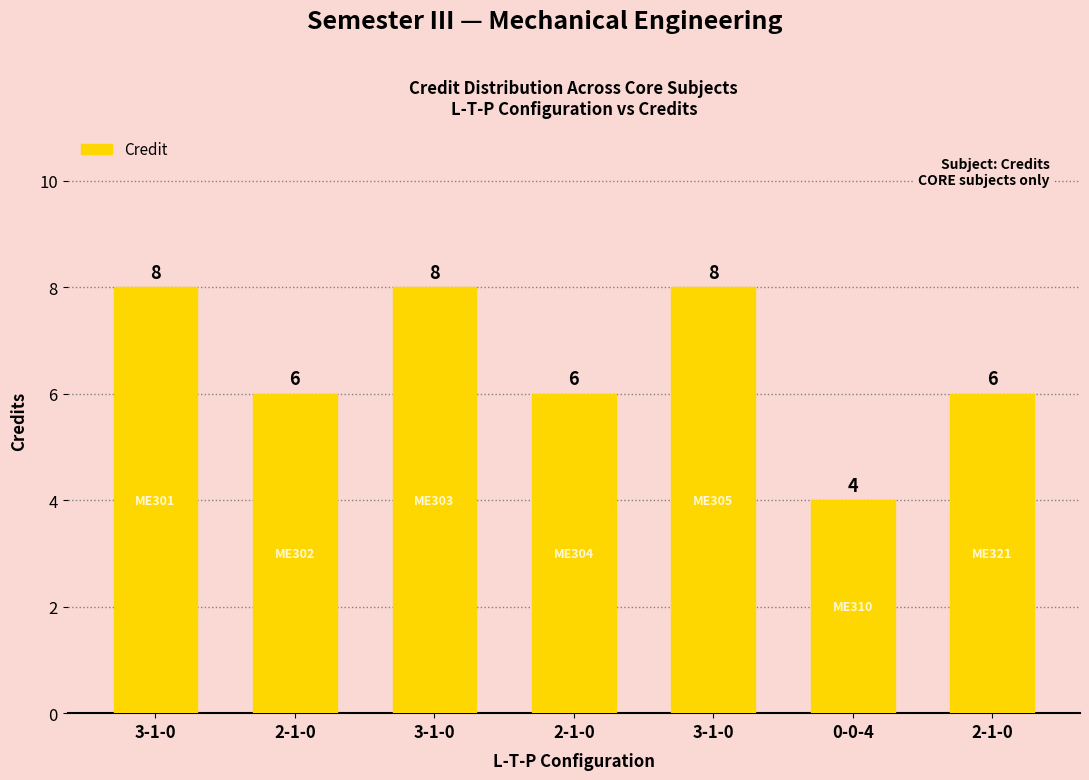

Reading left to right, list all the values displayed in this chart.

8	6	8	6	8	4	6